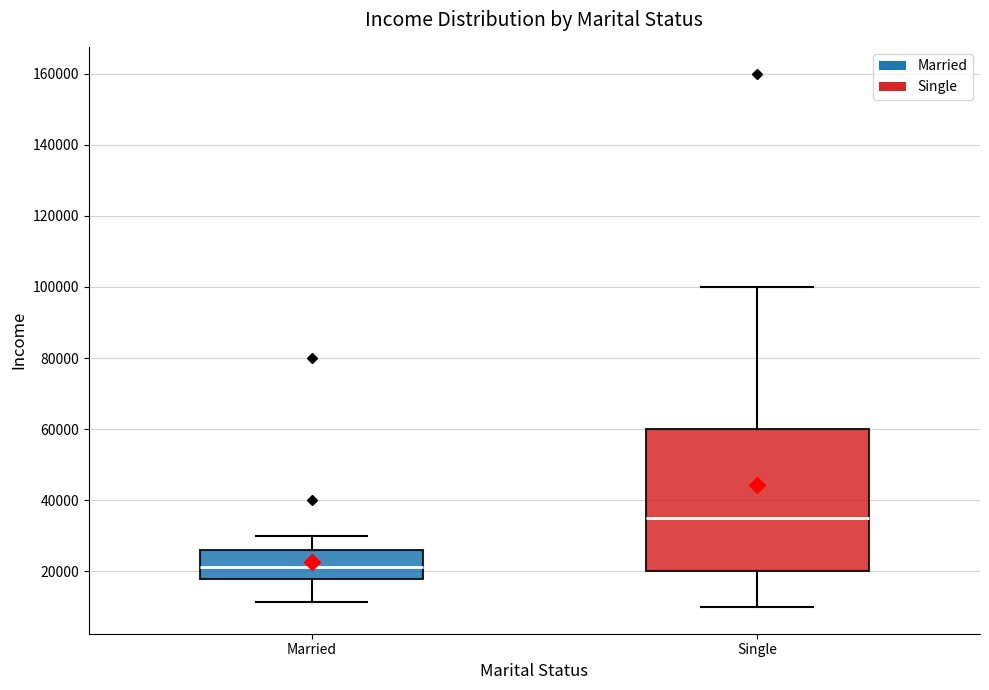

Which box has the highest median line?

Single